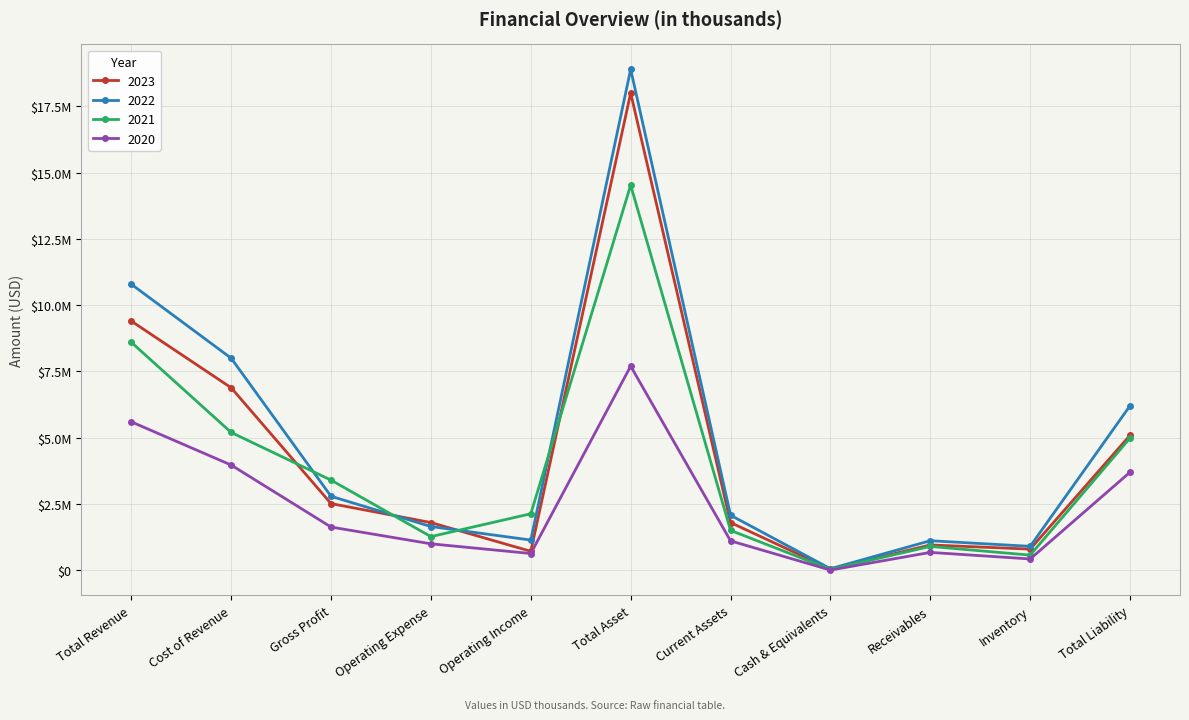

After their last crossing, which series has the higher values: 2022 or 2023?

2022